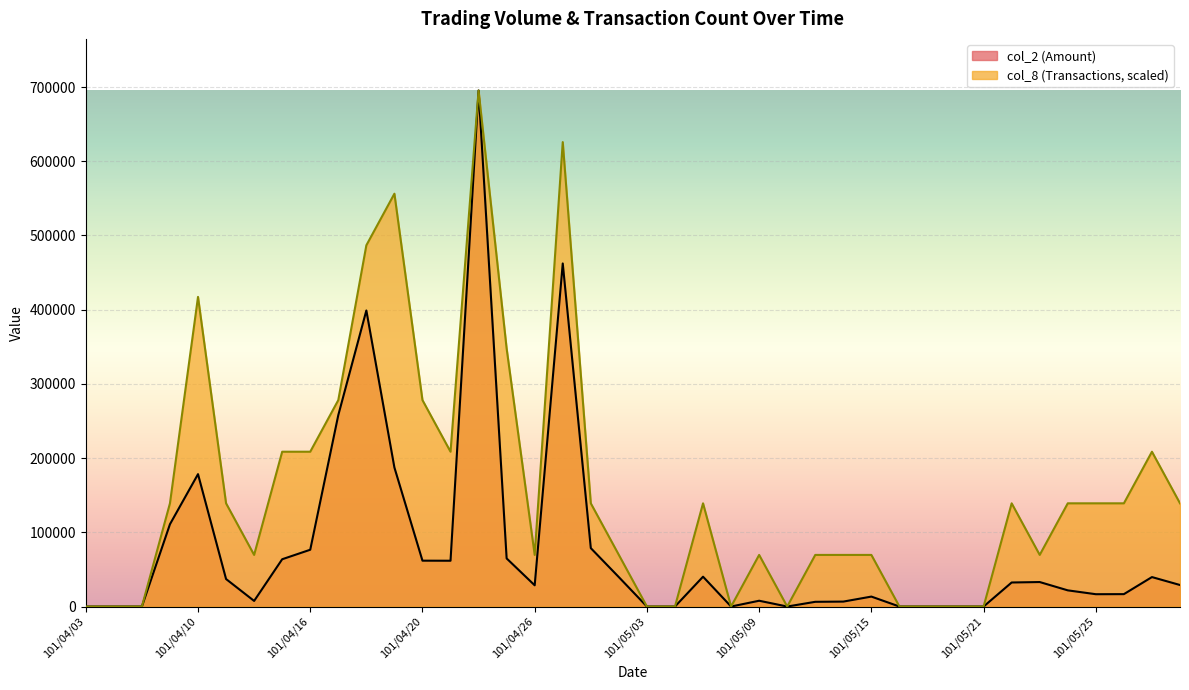

What is the sum of the col_2 values at 101/05/16 and 101/04/30?

78700